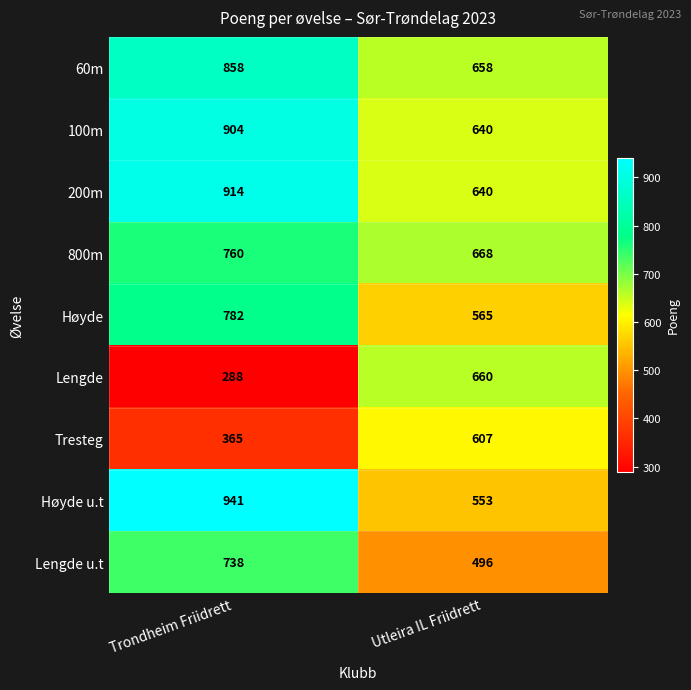

Read the 200m value at Trondheim Friidrett, to the nearest 5.

915